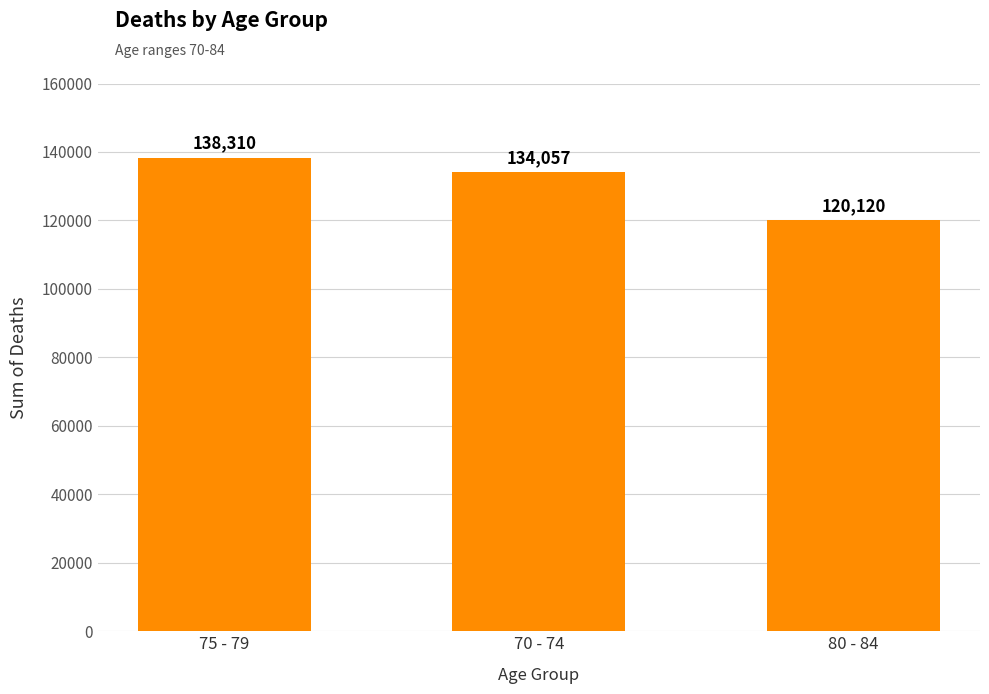

Count the number of data series in this chart.

1